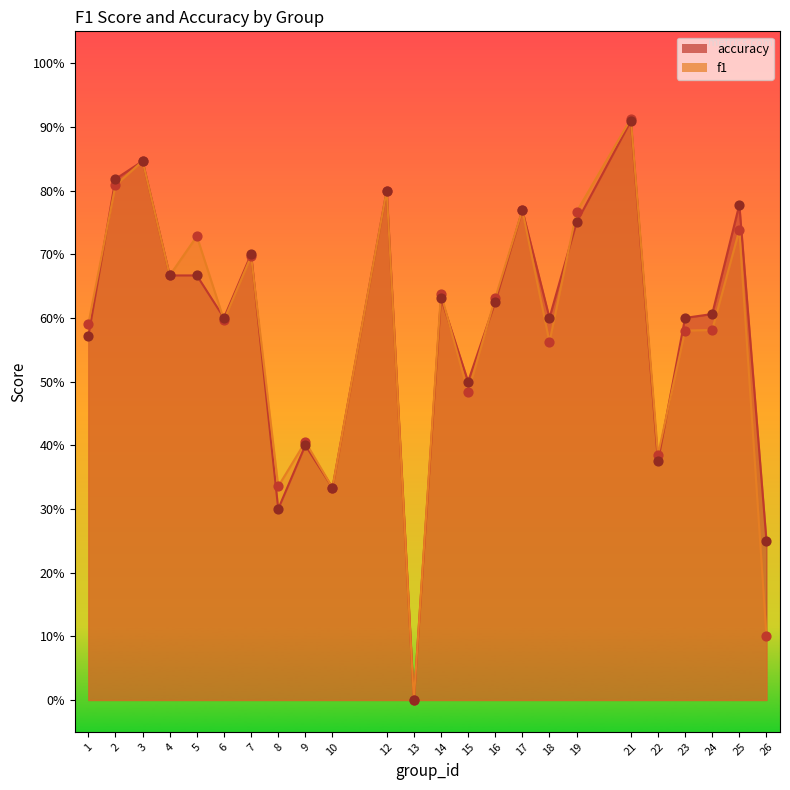

Which series has the largest total across all categories?

accuracy